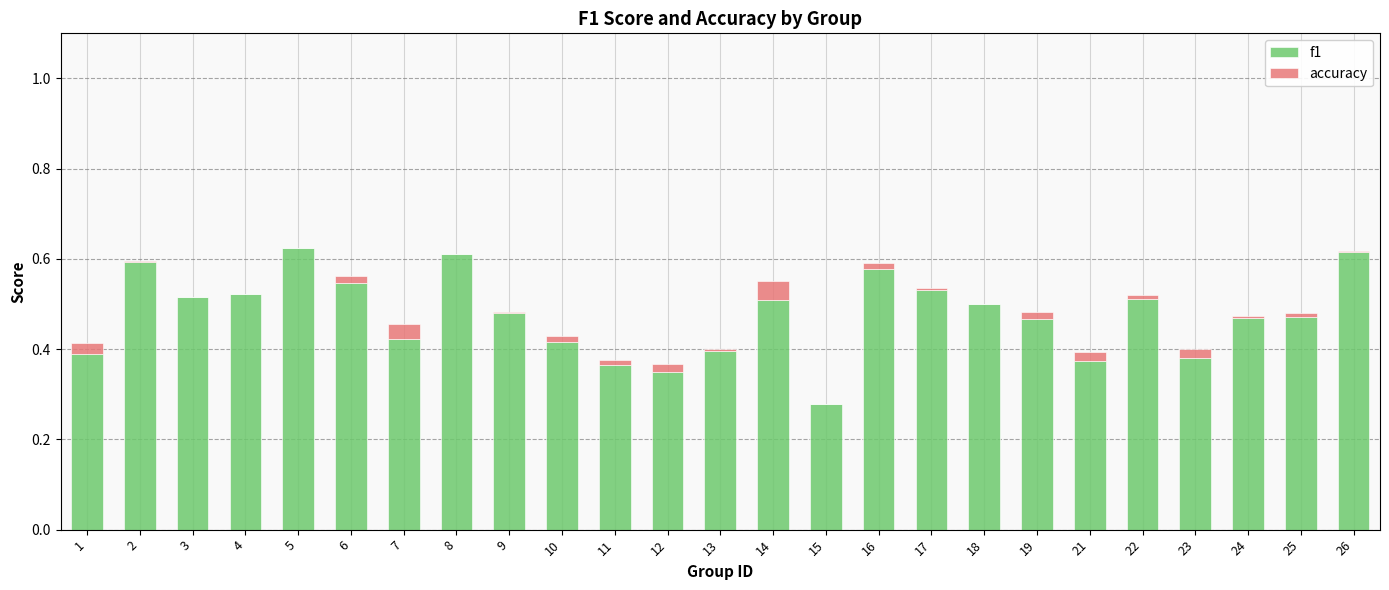

Is it true that f1 equals 0.4 at 11?

True